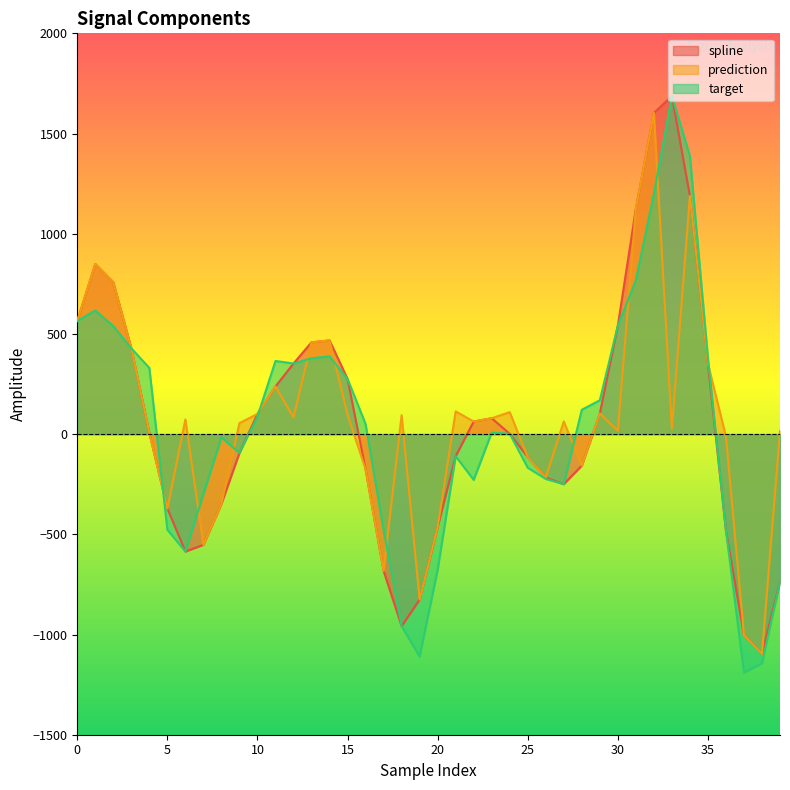

What is the difference between the second highest and minimum values in the prediction series?

2285.7